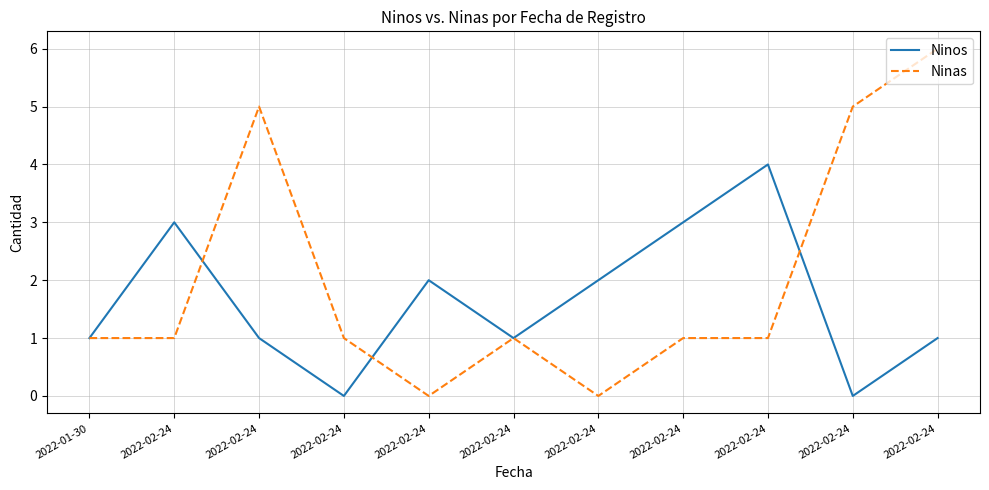

Reading left to right, extract all data points from this chart.

Ninos: 2022-01-30=1	2022-02-24=3	2022-02-24=1	2022-02-24=0	2022-02-24=2	2022-02-24=1	2022-02-24=2	2022-02-24=3	2022-02-24=4	2022-02-24=0	2022-02-24=1
Ninas: 2022-01-30=1	2022-02-24=1	2022-02-24=5	2022-02-24=1	2022-02-24=0	2022-02-24=1	2022-02-24=0	2022-02-24=1	2022-02-24=1	2022-02-24=5	2022-02-24=6